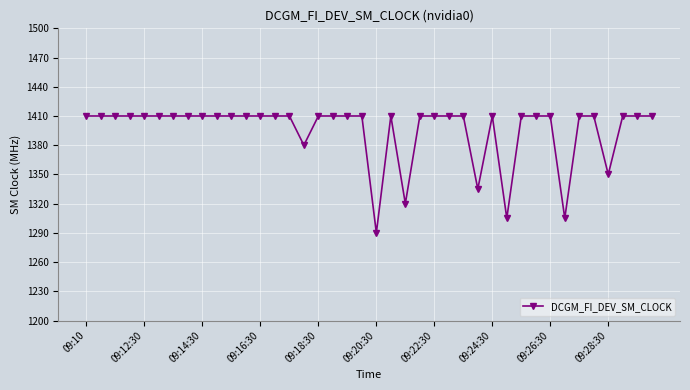

What is the sum of all values?

55815